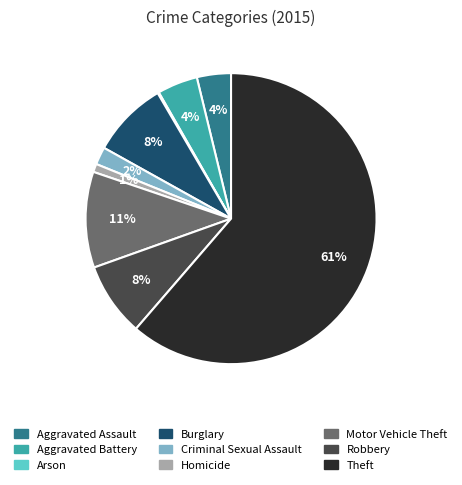

To the nearest percent, what is the average slice percentage?

11%